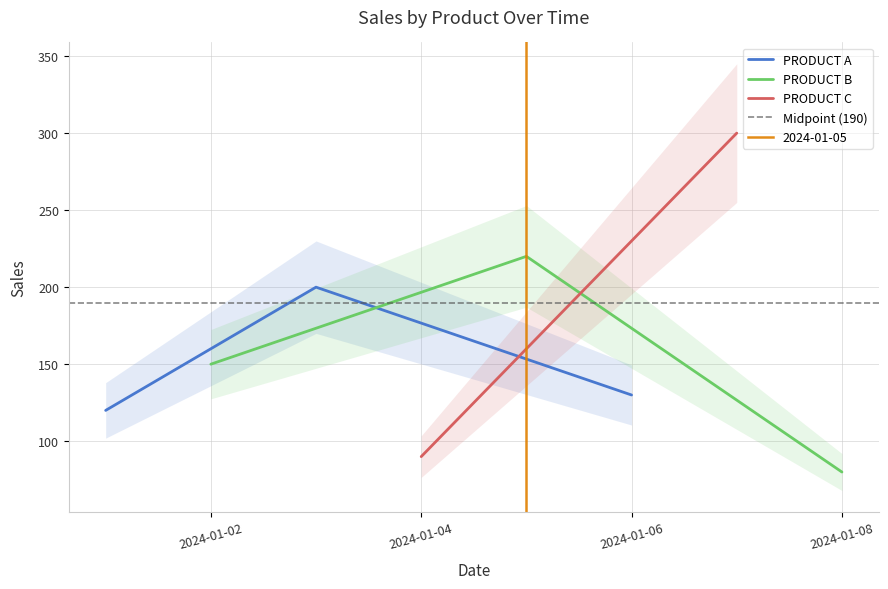

What is the value of the PRODUCT B point at the 2nd from the left?

220